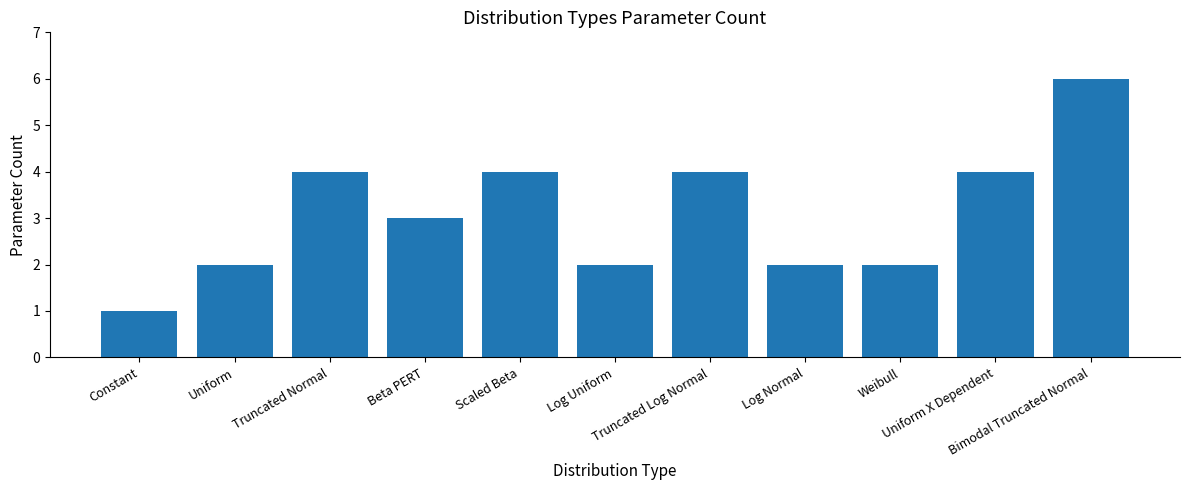

True or false: the data shows 4 at Scaled Beta.

True